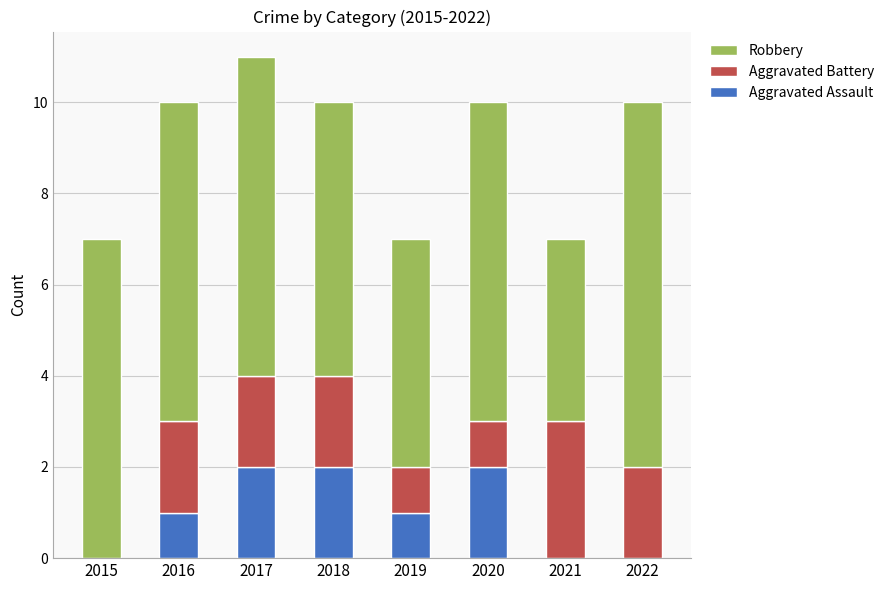

The value of Aggravated Assault at 2018 is 2. True or false?

True